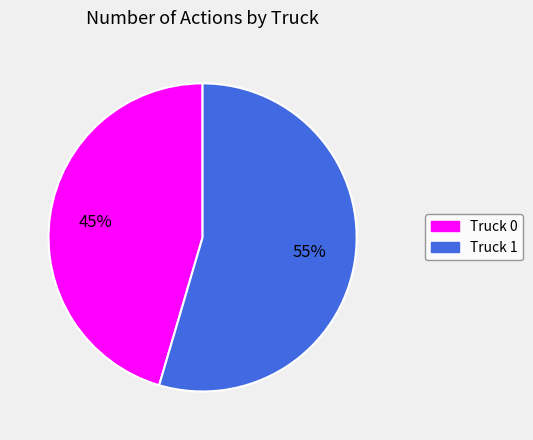

How many segments does this pie chart have?

2